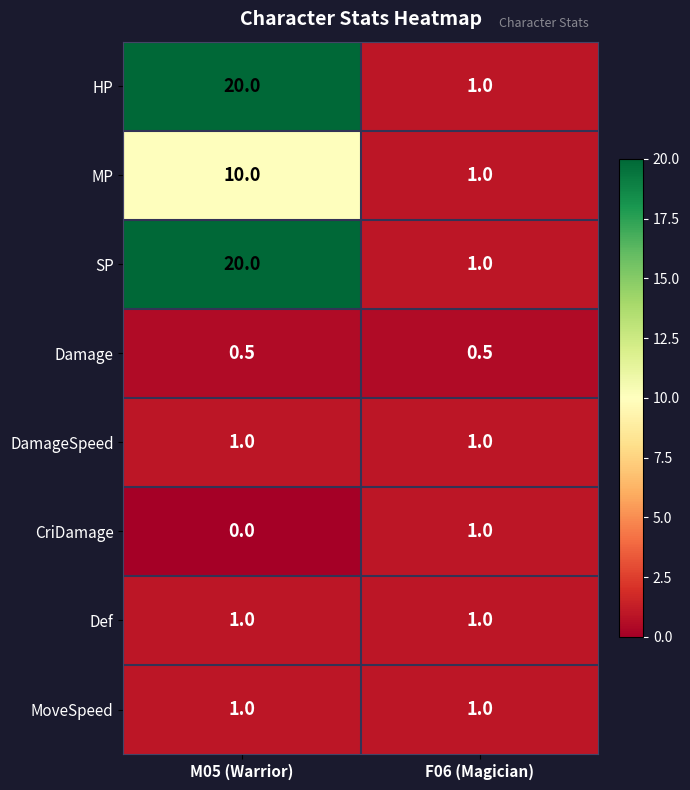

True or false: MP has a value of 10.0 at M05 (Warrior).

True